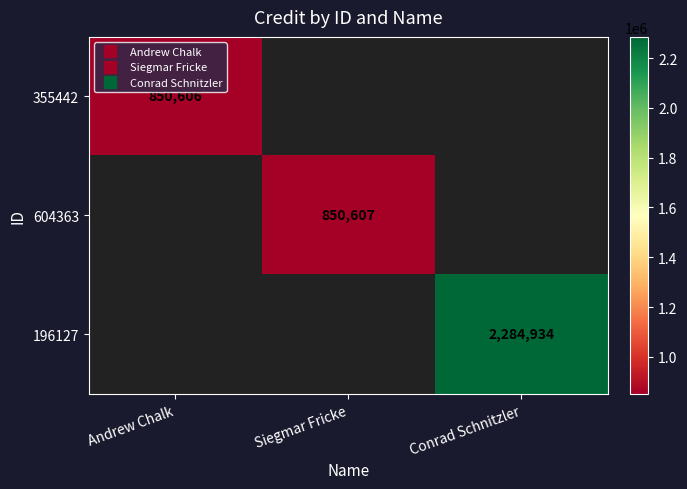

Between Siegmar Fricke and Conrad Schnitzler, which is larger?

Conrad Schnitzler